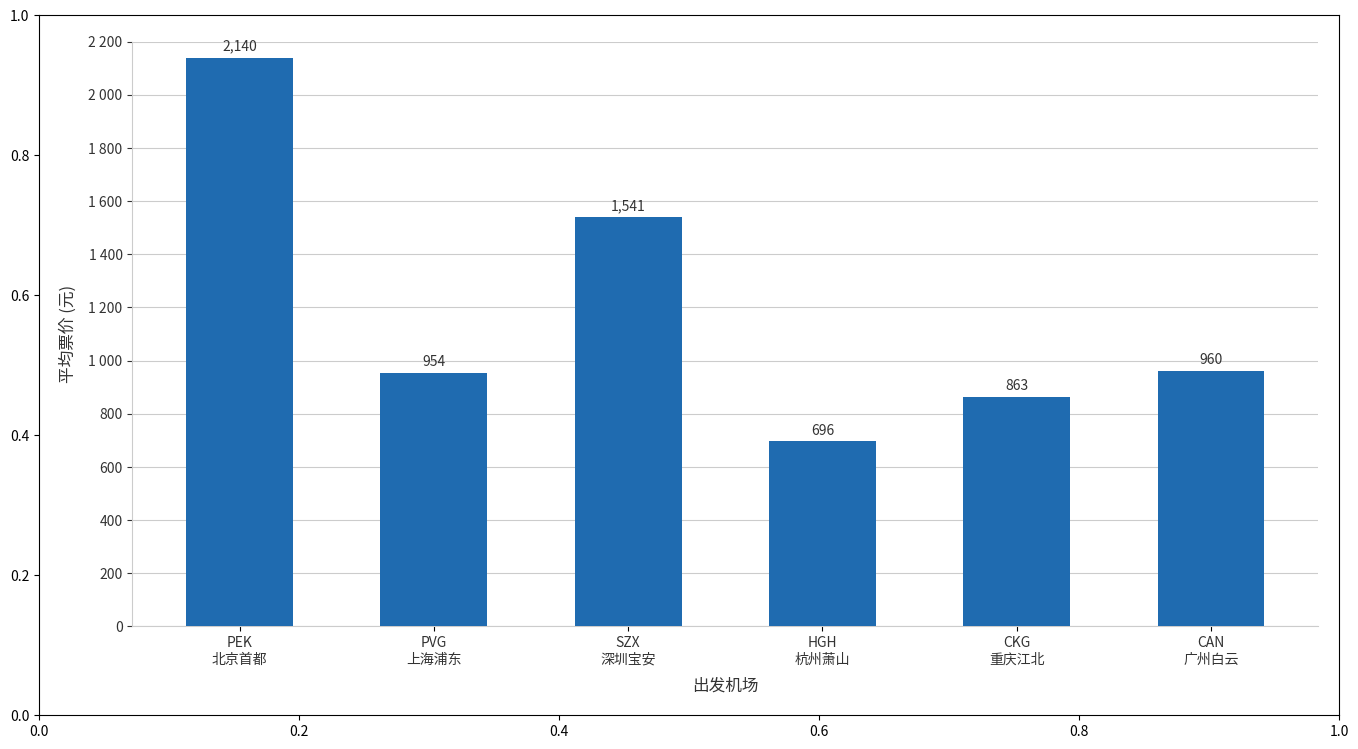

Approximately how many times larger is the value at CKG
重庆江北 compared to HGH
杭州萧山?

1.2